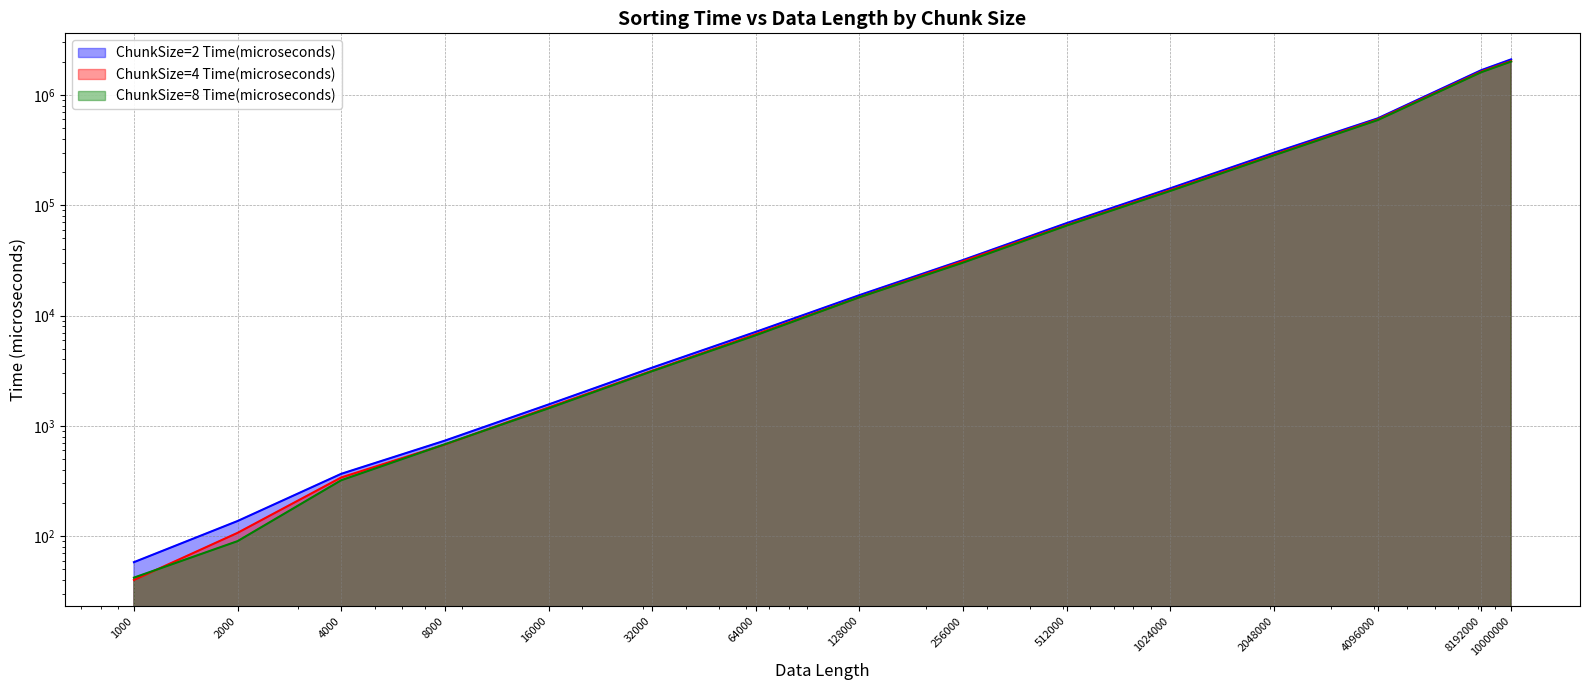

Is it true that ChunkSize=8 Time(microseconds) equals 2010000 at 10000000?

True